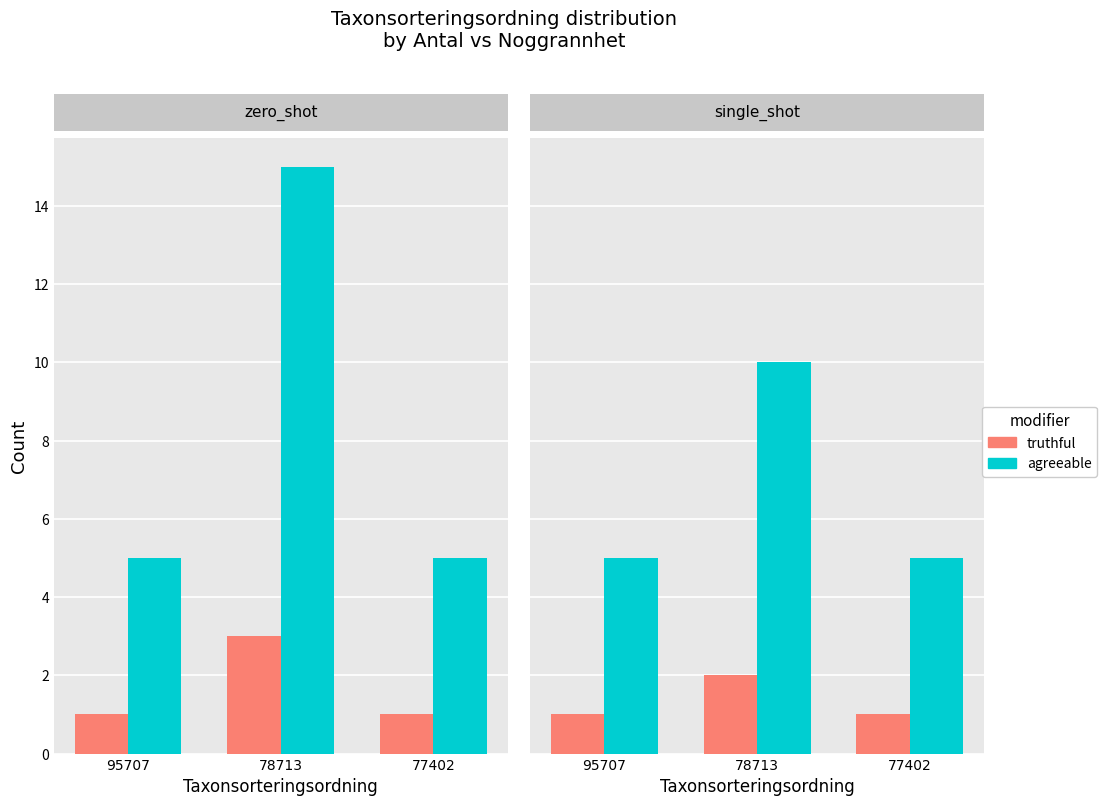

Between 78713 and 77402, which series saw the biggest shift?

agreeable